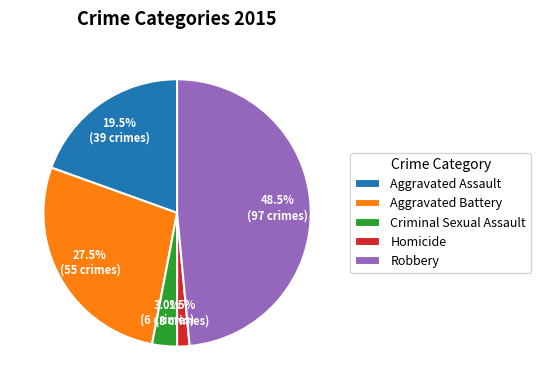

Is it true that Aggravated Battery is 42% of the pie?

False